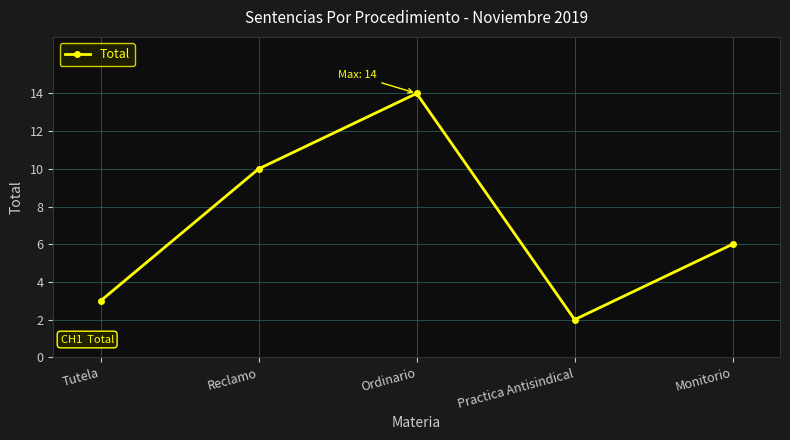

What is the value of the 5th point from the left?

6